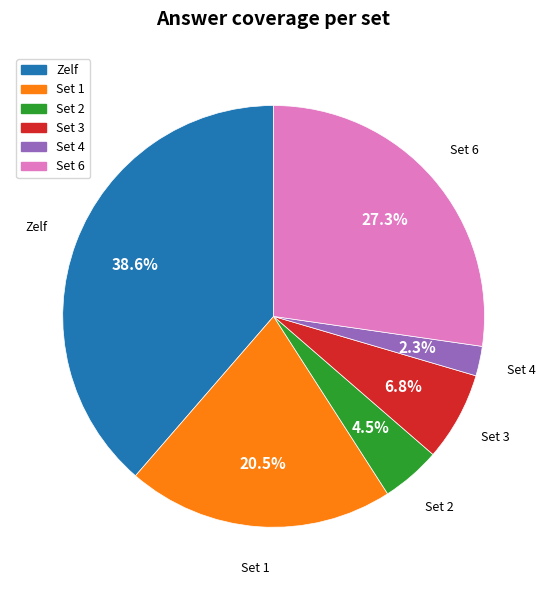

How many slices are in this pie chart?

6